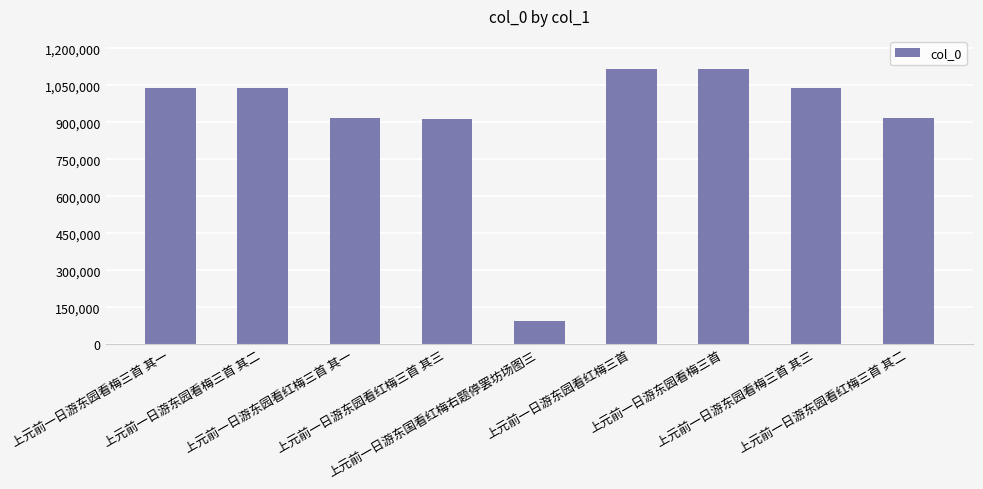

What is the minimum value shown in the chart?

93597